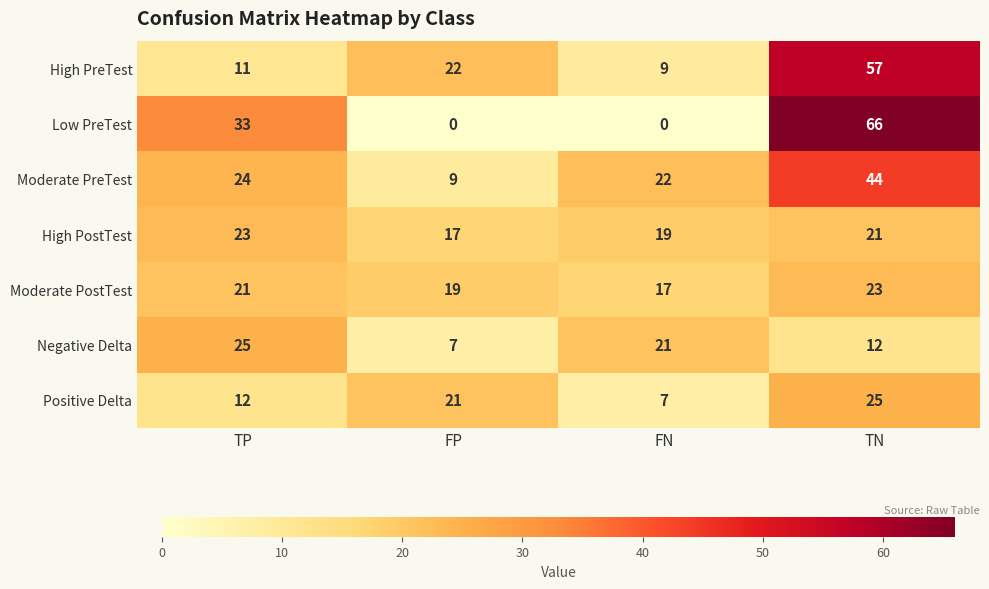

Reading left to right, what are all the values shown in this chart?

High PreTest: 11	22	9	57
Low PreTest: 33	0	0	66
Moderate PreTest: 24	9	22	44
High PostTest: 23	17	19	21
Moderate PostTest: 21	19	17	23
Negative Delta: 25	7	21	12
Positive Delta: 12	21	7	25